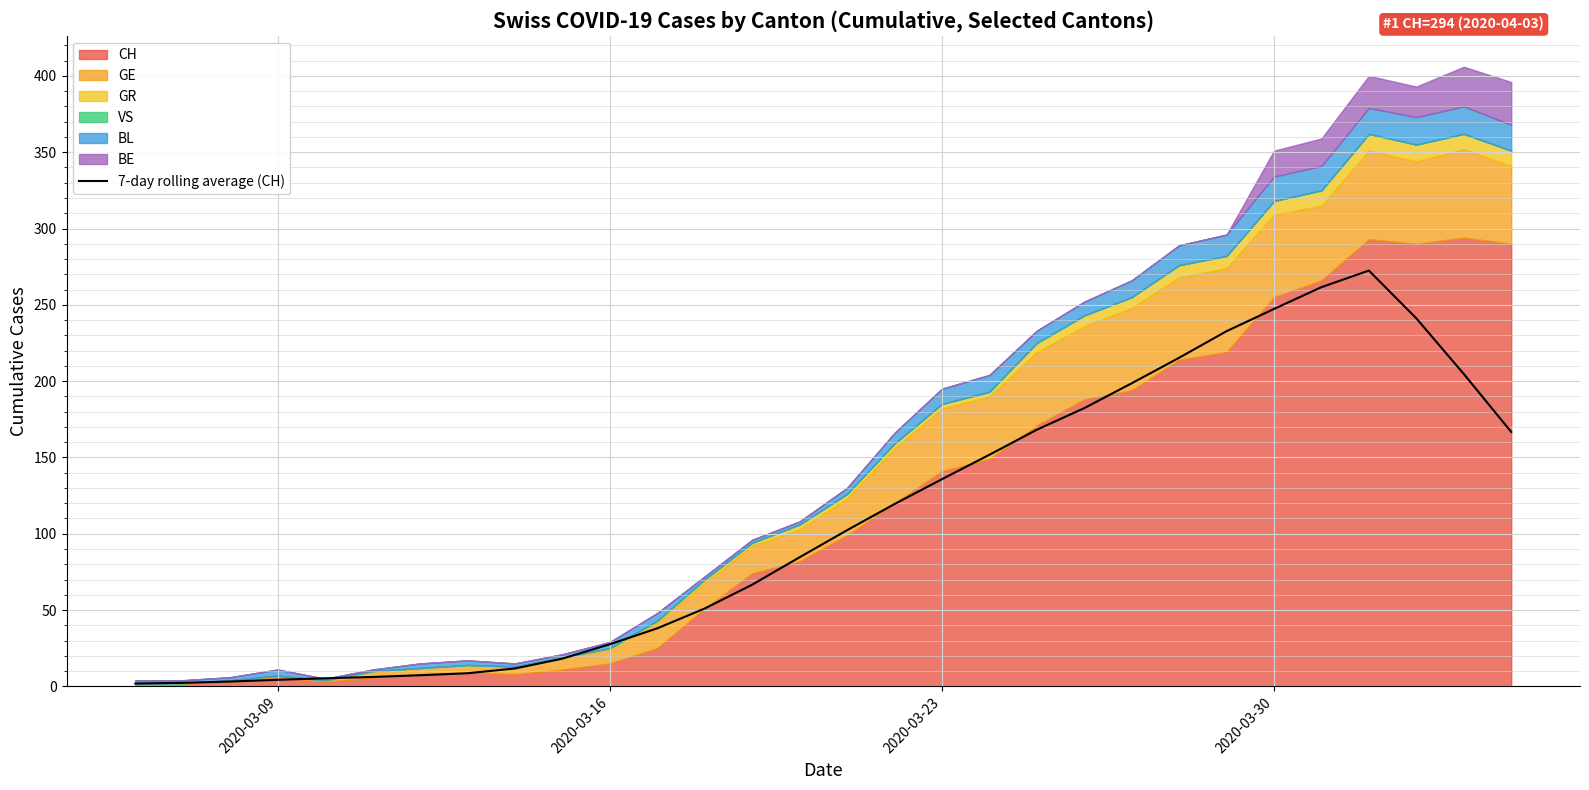

What is the minimum value shown in the chart?

1.9